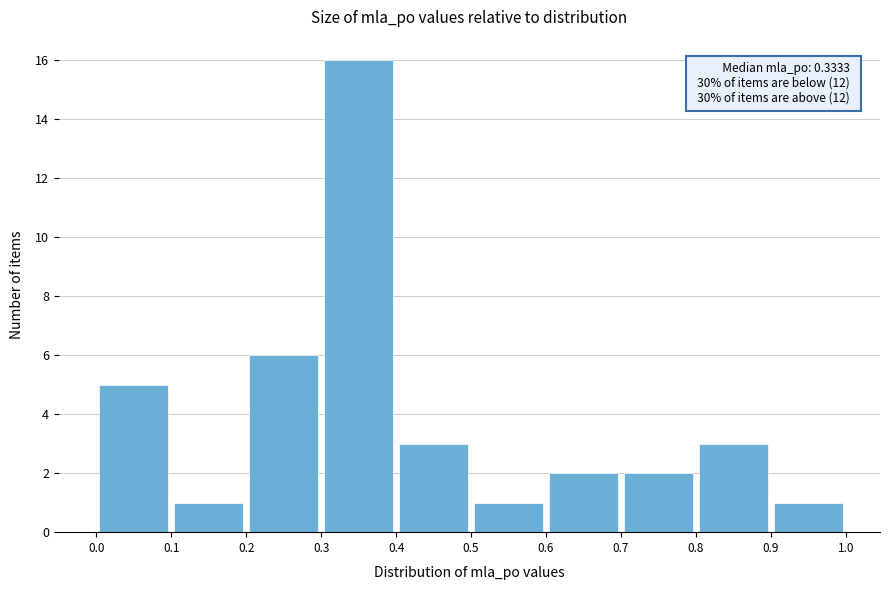

Which range on the x-axis has the tallest bar?

0.3 to 0.4